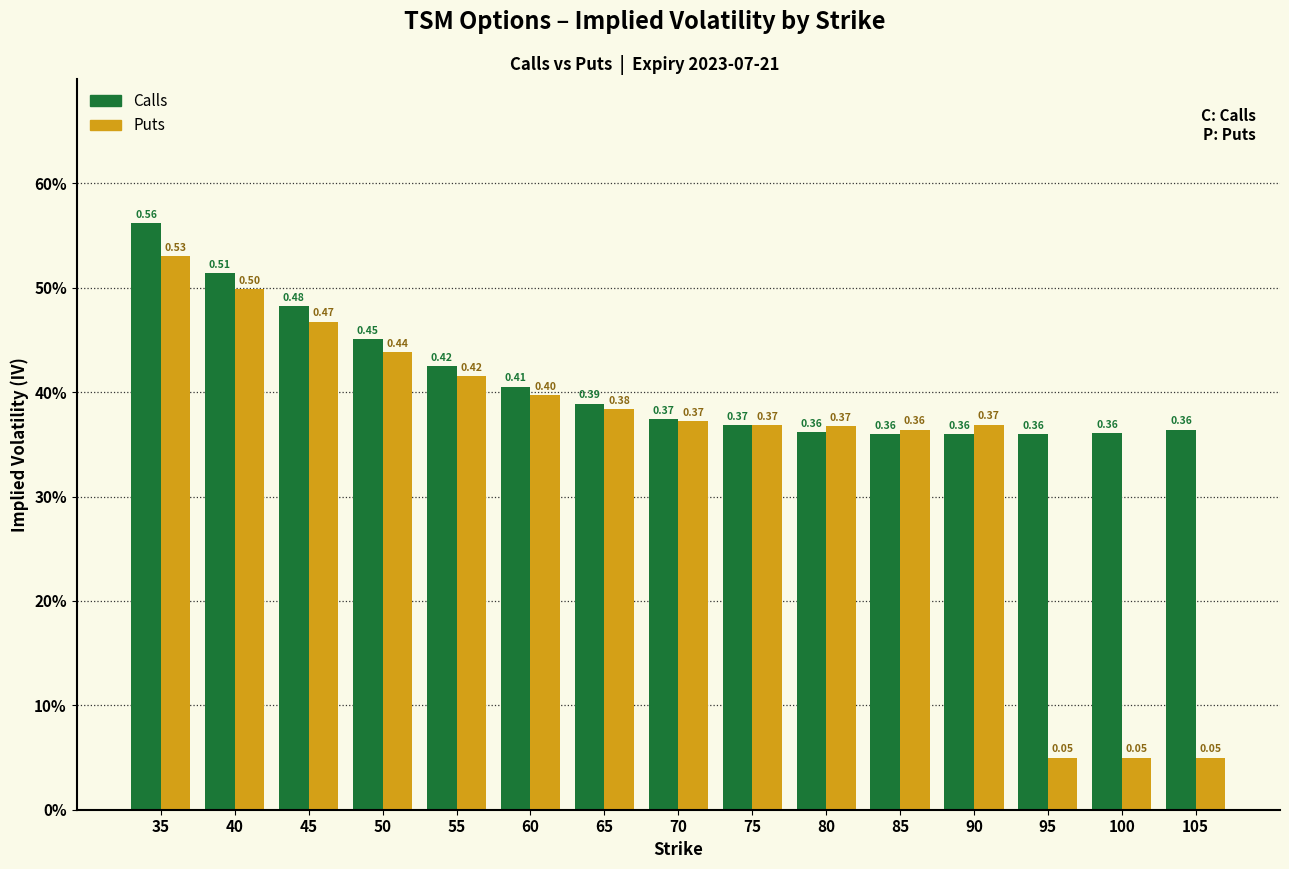

Which series has the largest range (max minus min)?

Puts